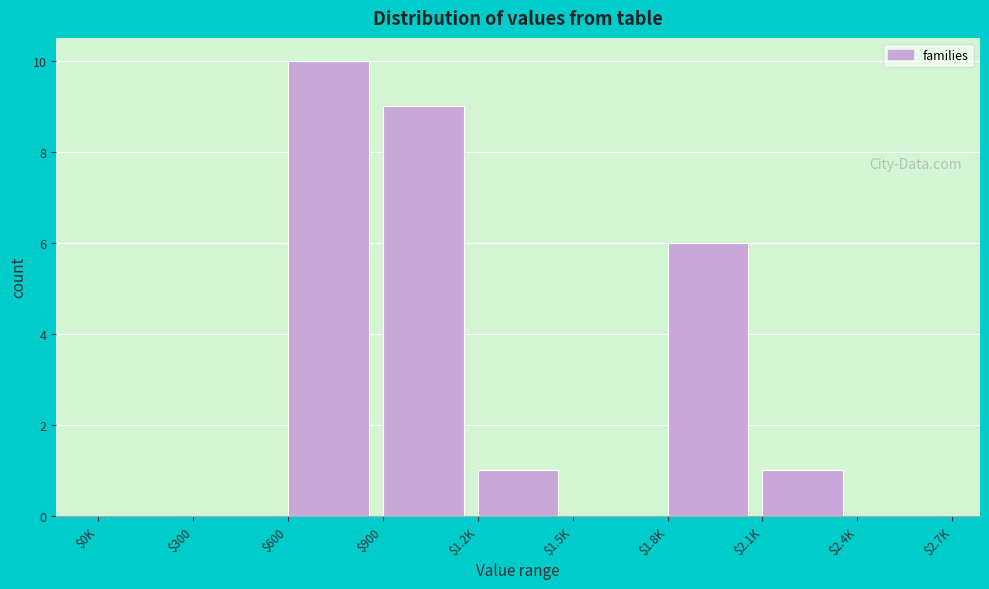

Where is the data nearest to the value 5?

$1.8K